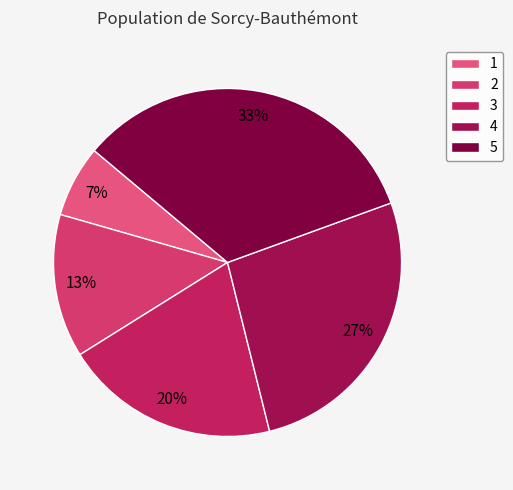

Count the number of slices in the pie.

5